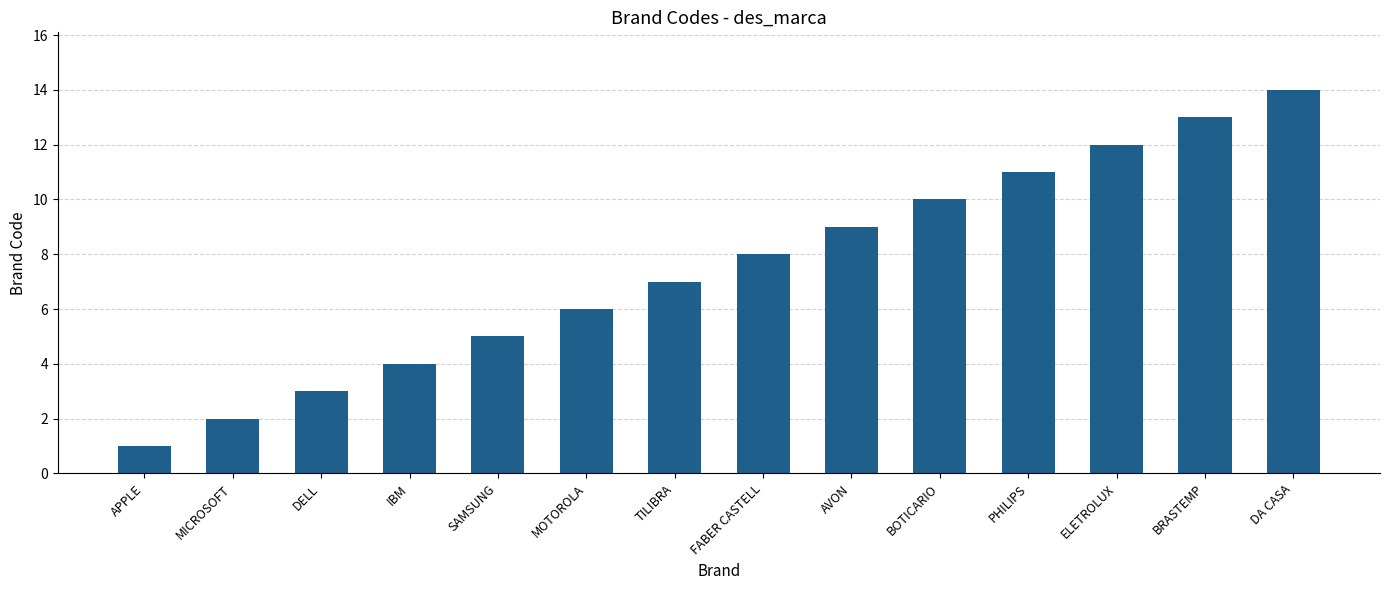

What is the approximate value at MOTOROLA, to the nearest 5?

5